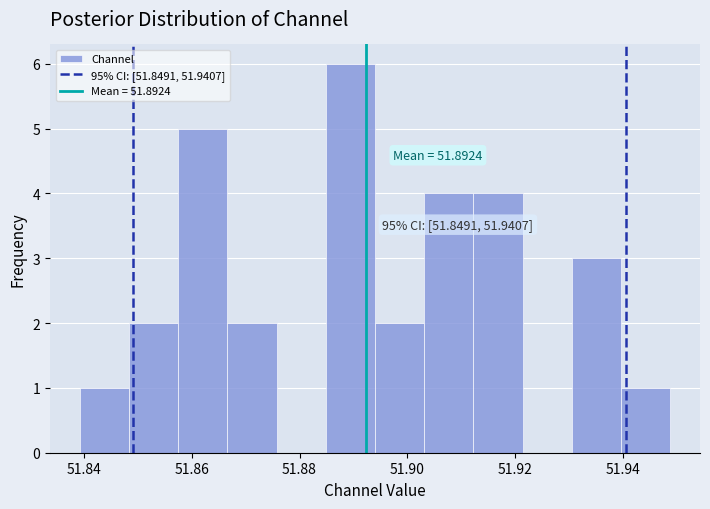

Which range on the x-axis has the tallest bar?

51.884 to 51.894